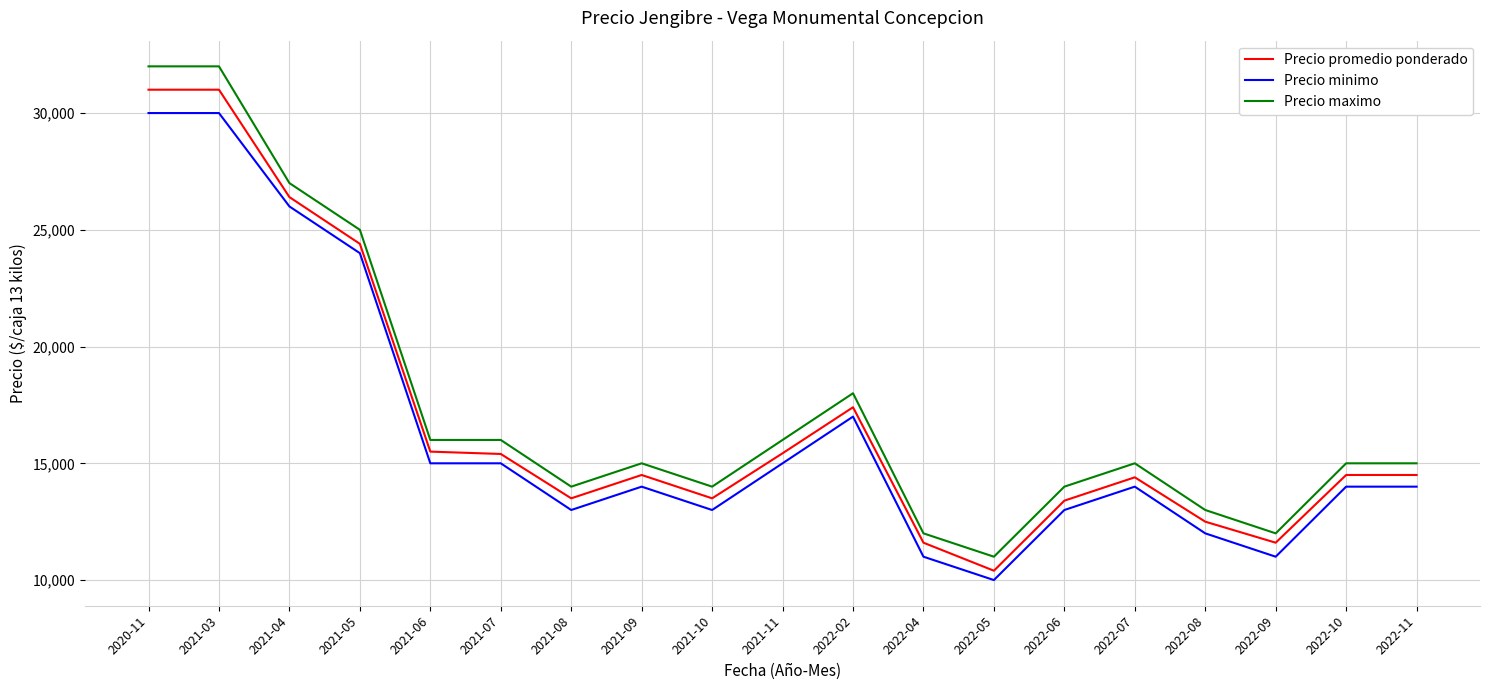

Is it true that Precio minimo equals 14000 at 2022-10?

True